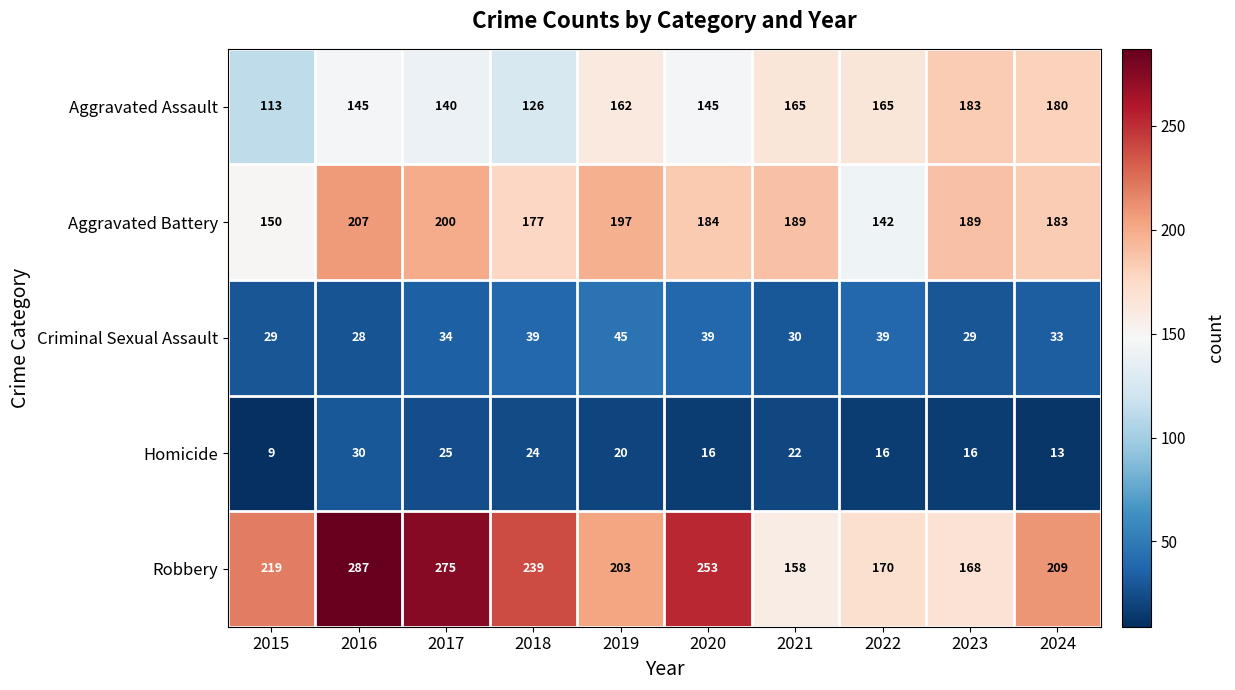

What is the total value across all series at 2020?

637